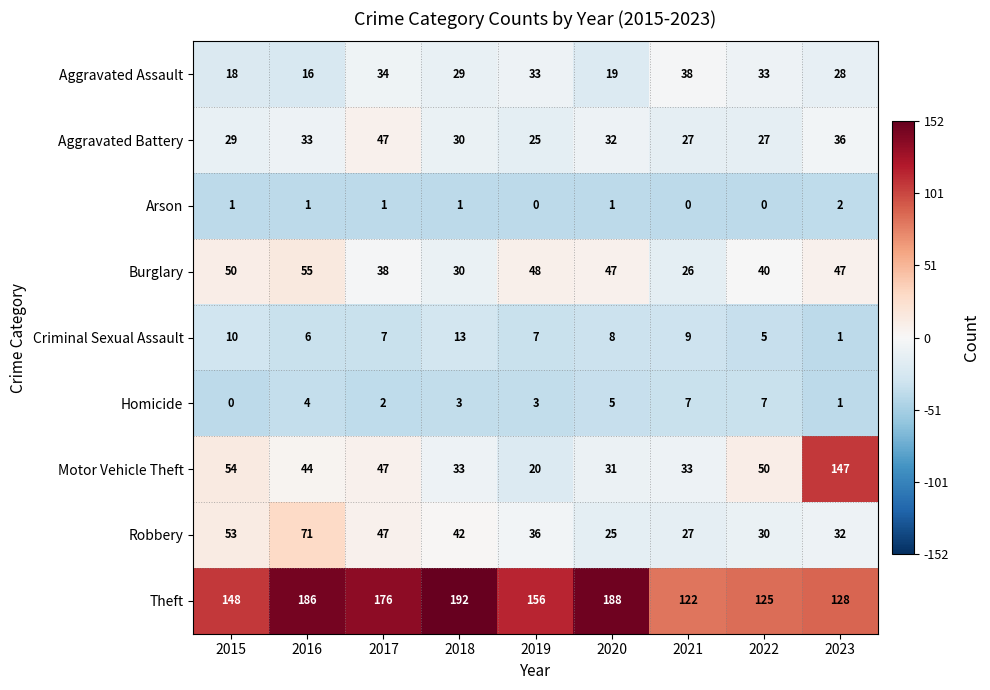

At which category does the chart reach its peak across all series?

2018